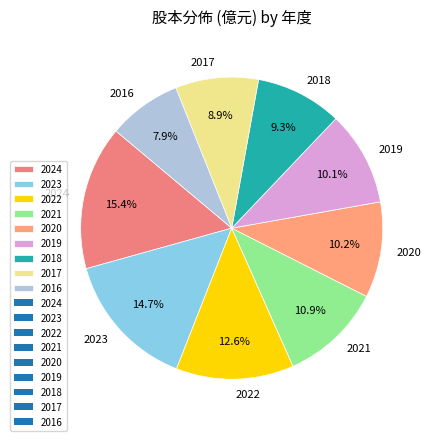

To the nearest percent, what percentage of the pie is 2020?

10%